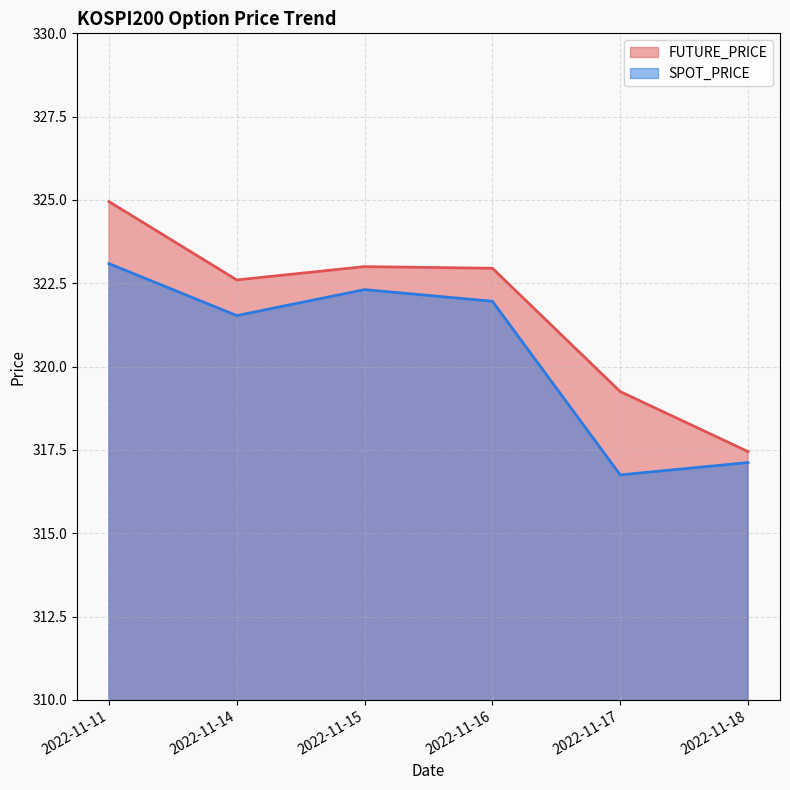

Between 2022-11-16 and 2022-11-18, which is larger?

2022-11-16